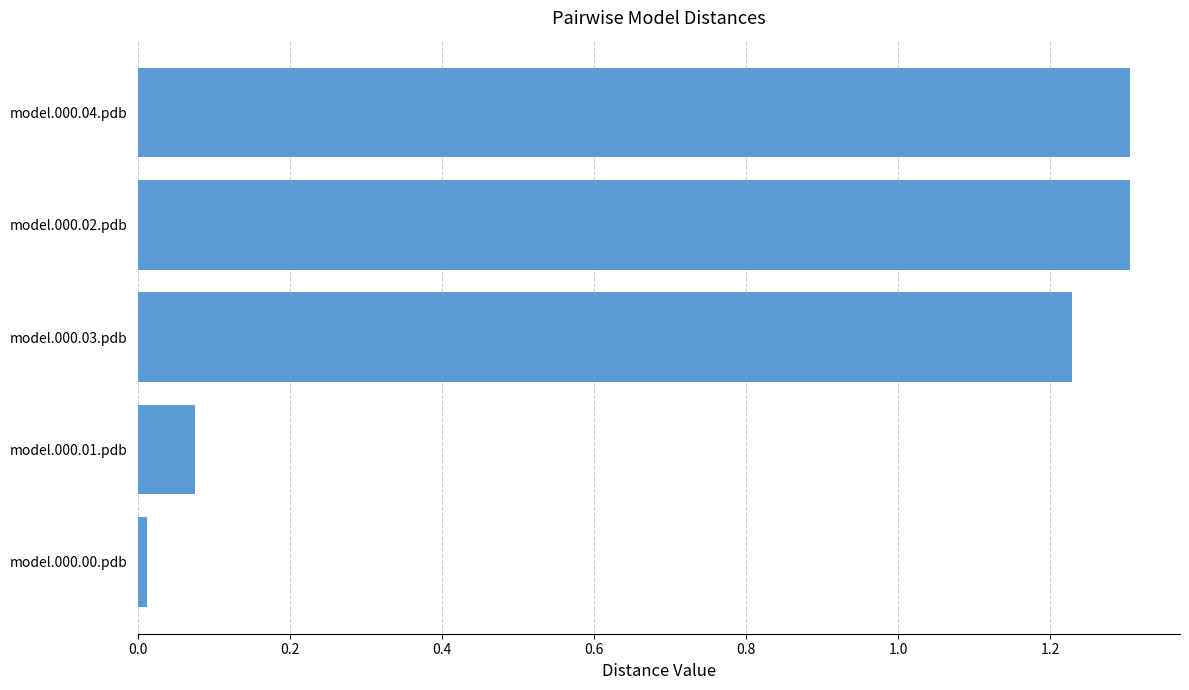

What is the ratio of the value at model.000.04.pdb to the value at model.000.03.pdb?

1.1